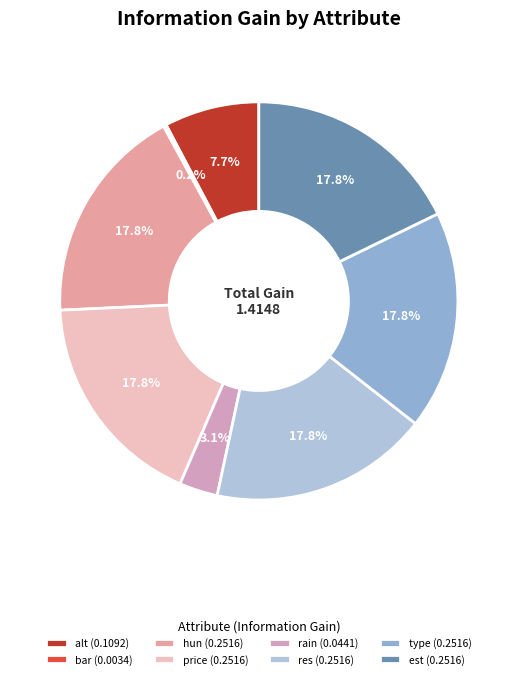

Is there any slice that represents more than half of the pie?

No